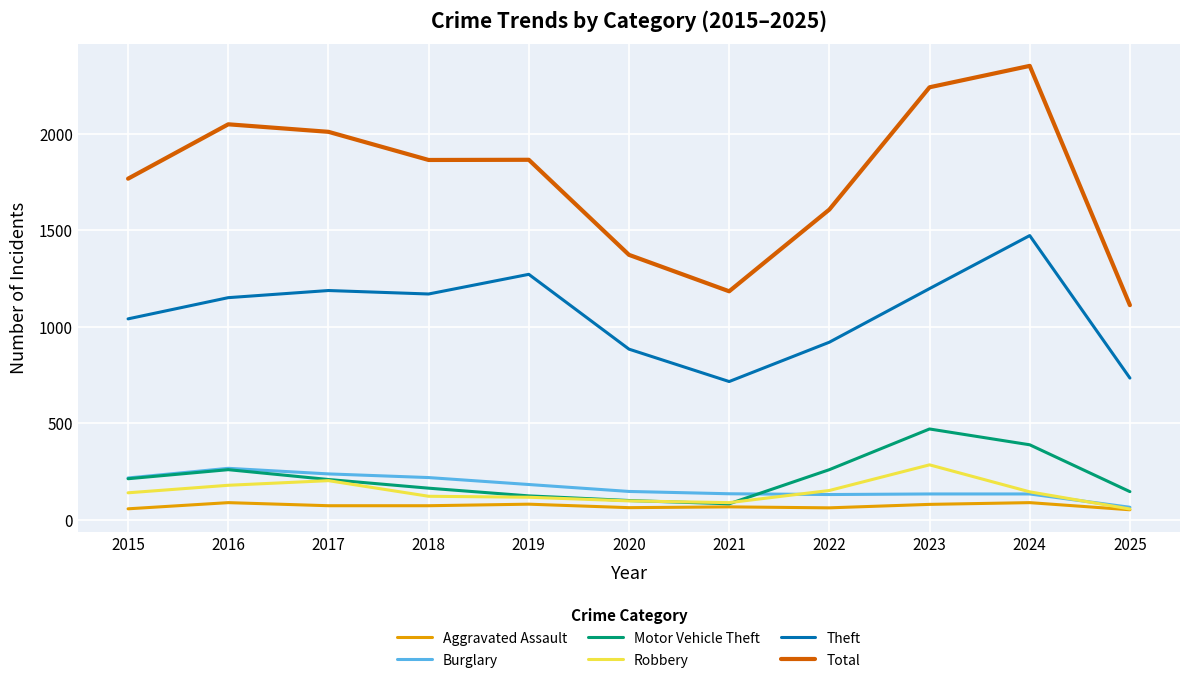

True or false: Motor Vehicle Theft and Theft intersect in this chart.

False